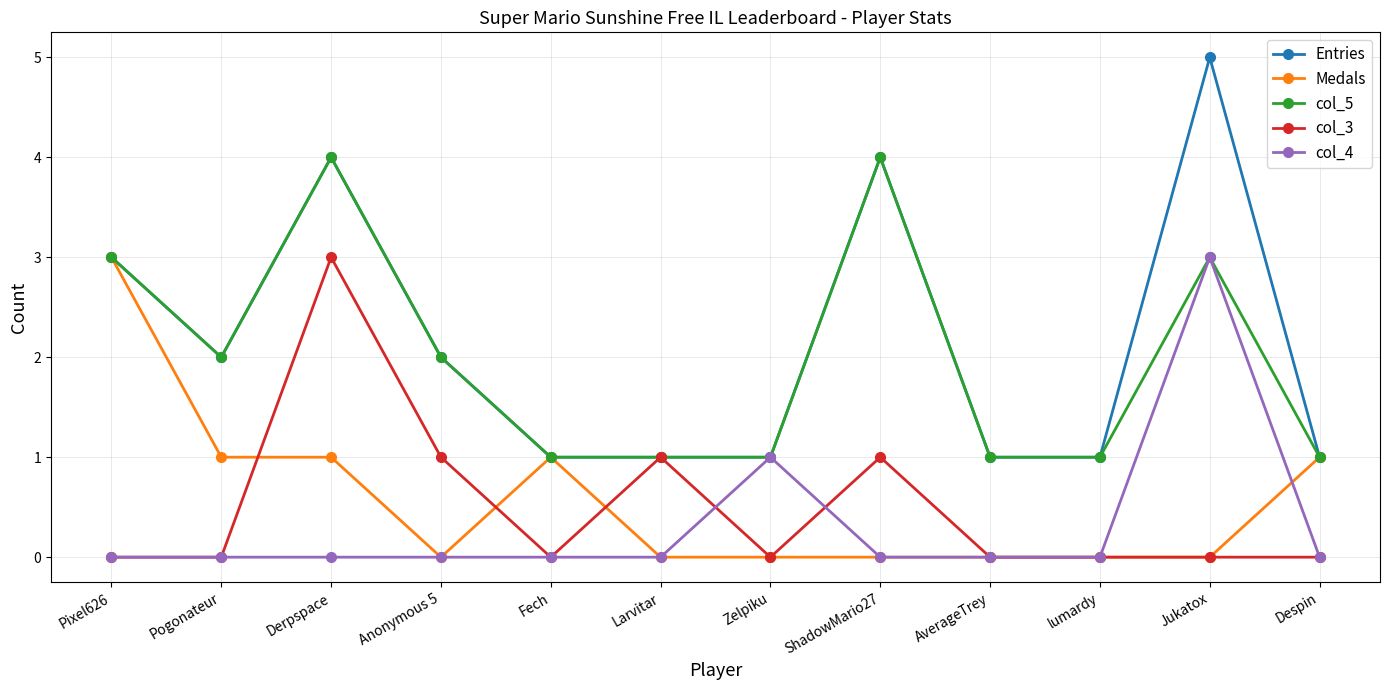

What is the label of the 3rd point from the right?

lumardy